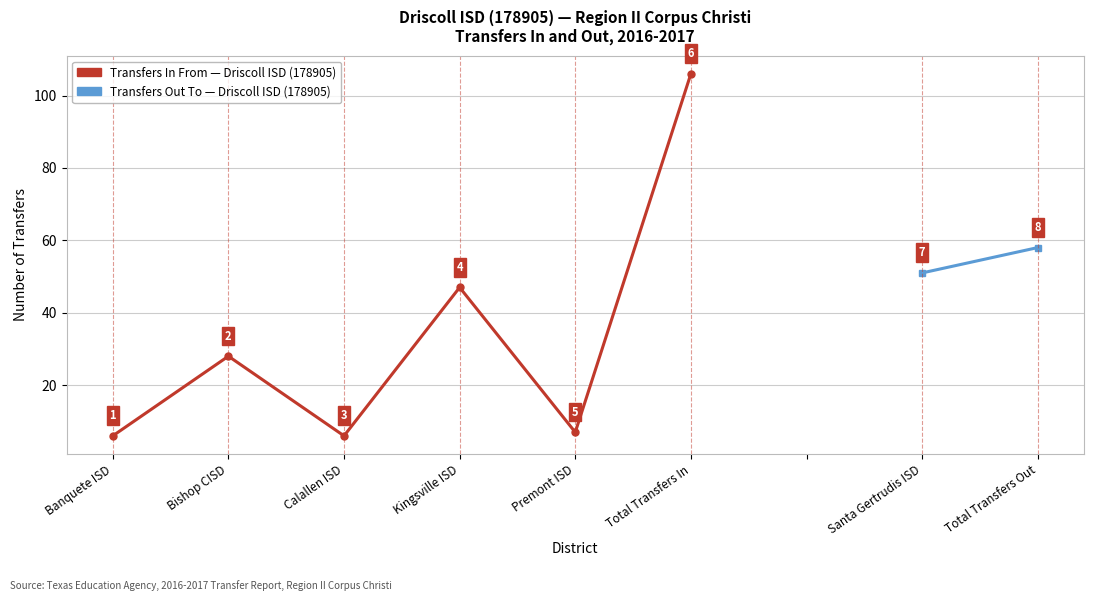

Where does the data first go above 28?

Kingsville ISD